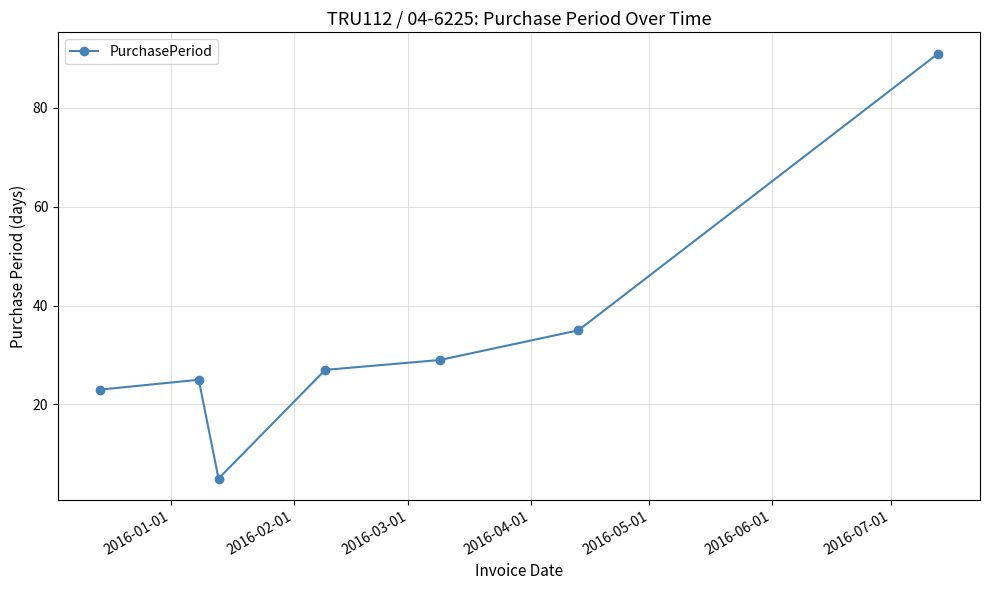

Reading left to right, list all the values displayed in this chart.

23	25	5	27	29	35	91